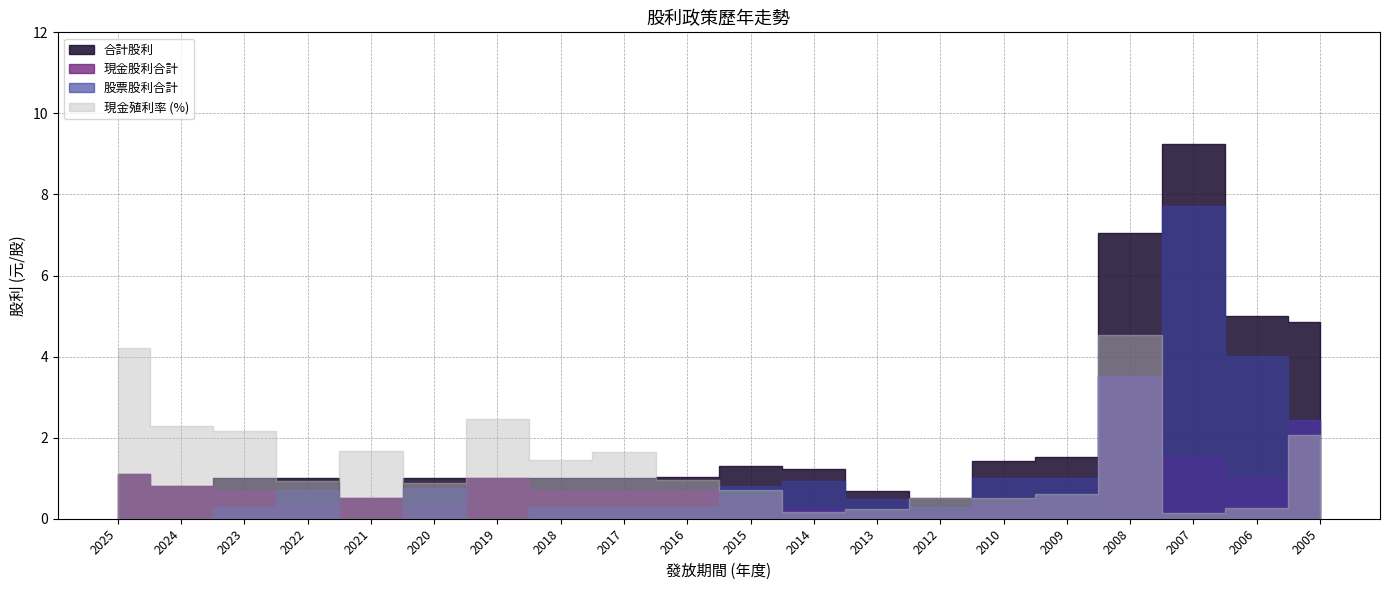

At which category is the sum across all series the highest?

2007